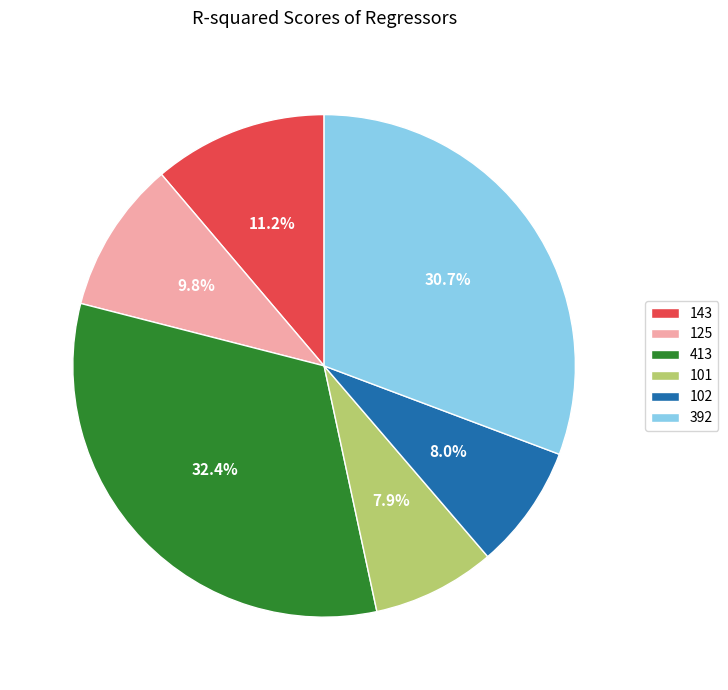

Which slice is the largest?

413